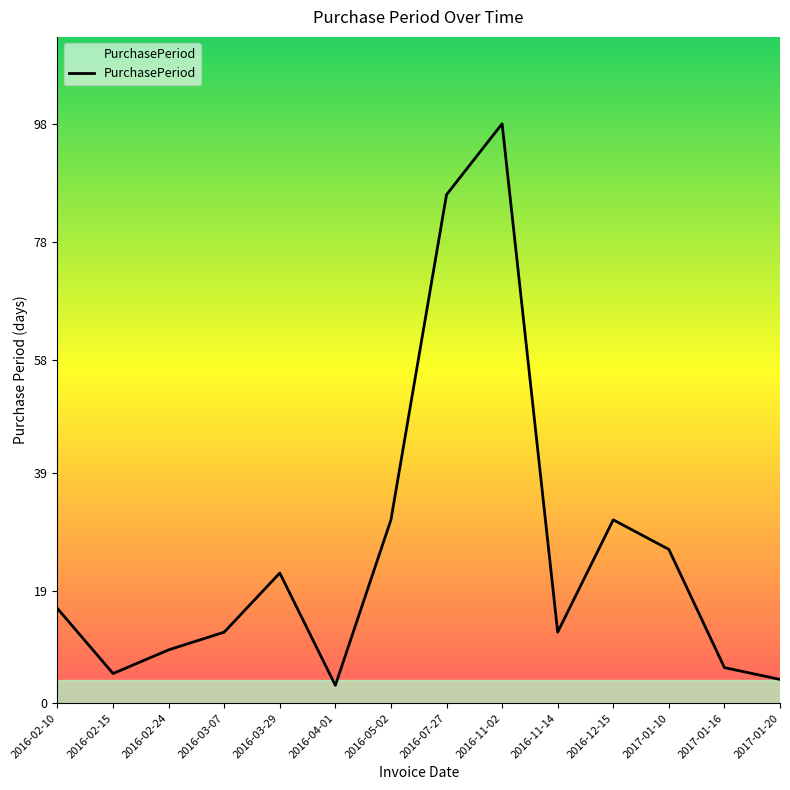

Reading left to right, transcribe all the data shown in this chart.

16	5	9	12	22	3	31	86	98	12	31	26	6	4